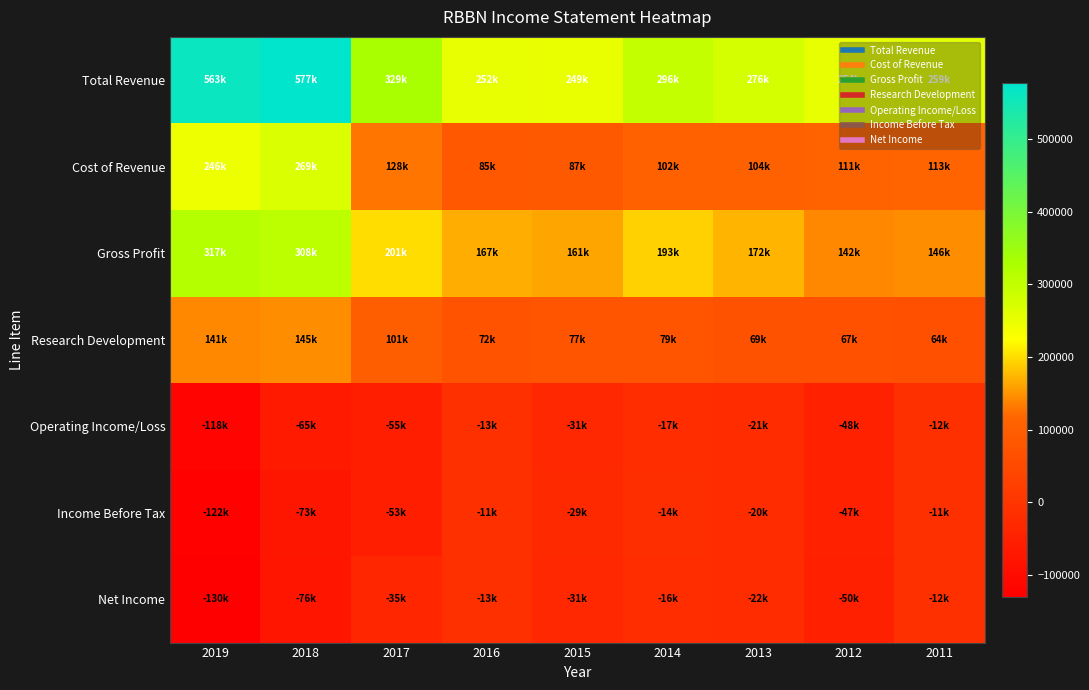

Between 2017 and 2015, which series saw the biggest shift?

Total Revenue